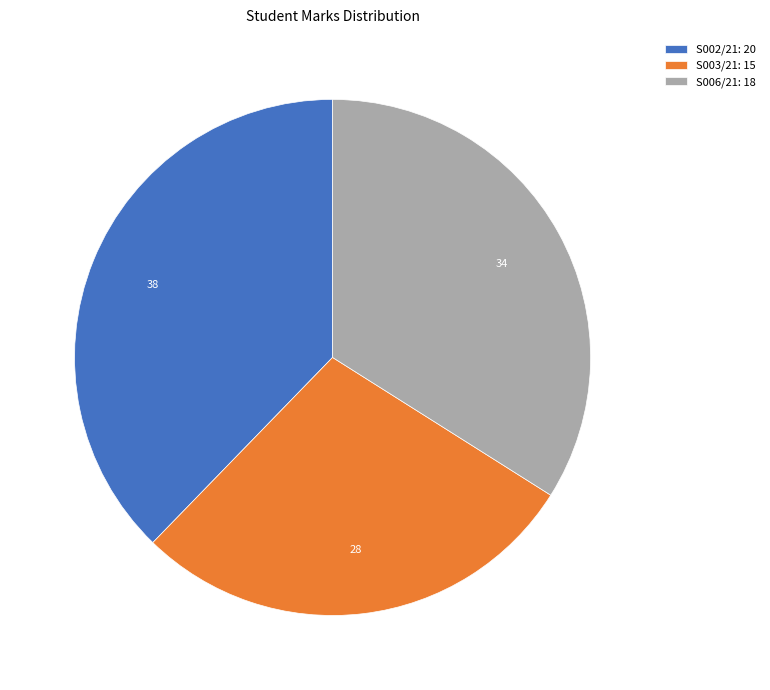

Is there a majority slice in this chart?

No